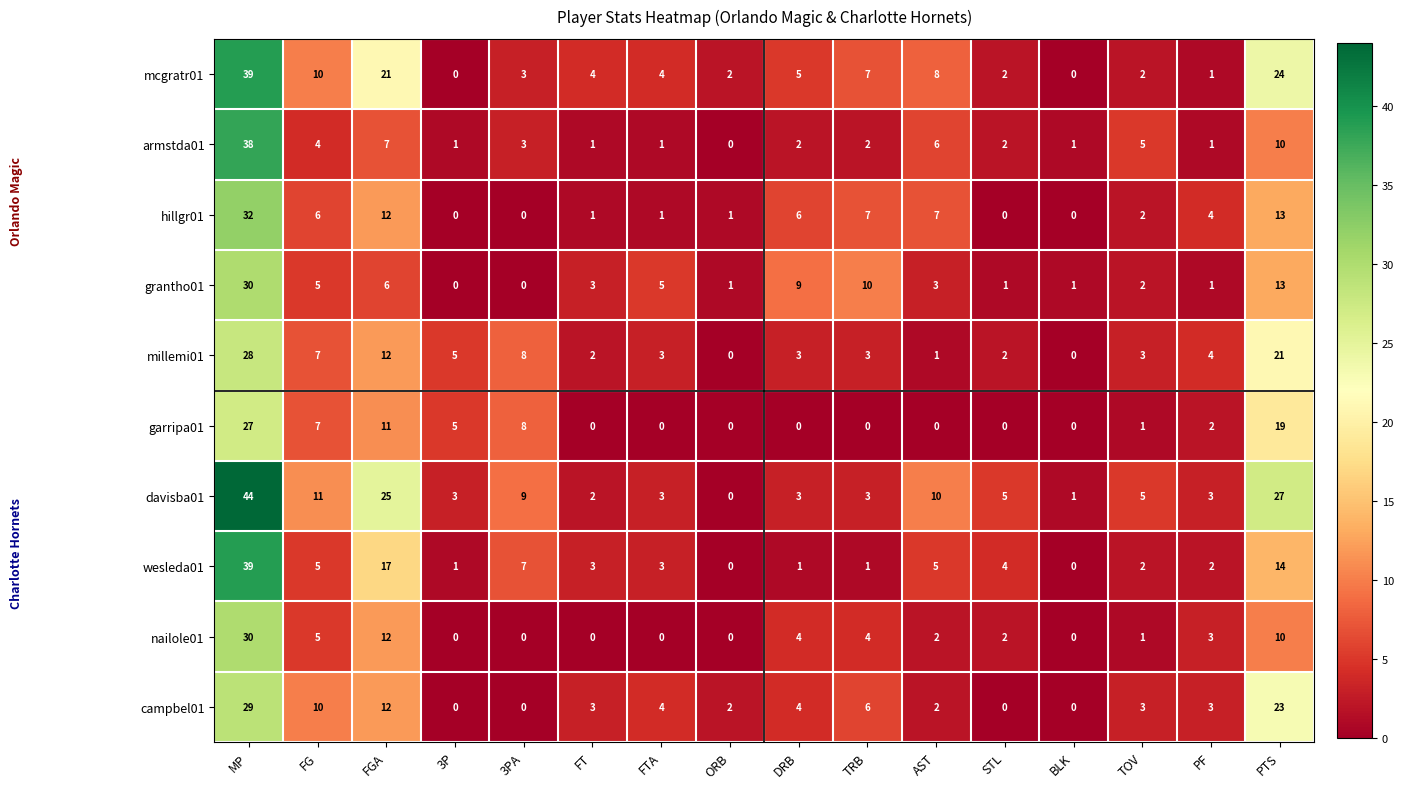

Which series changed the most between FG and 3PA?

campbel01